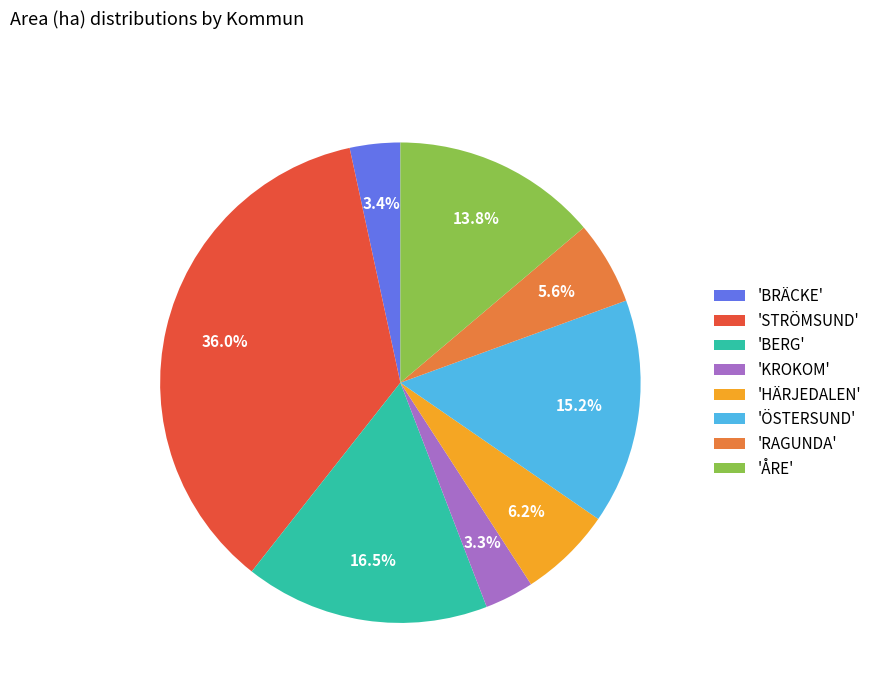

Which has a higher value, 'BERG' or 'STRÖMSUND'?

'STRÖMSUND'